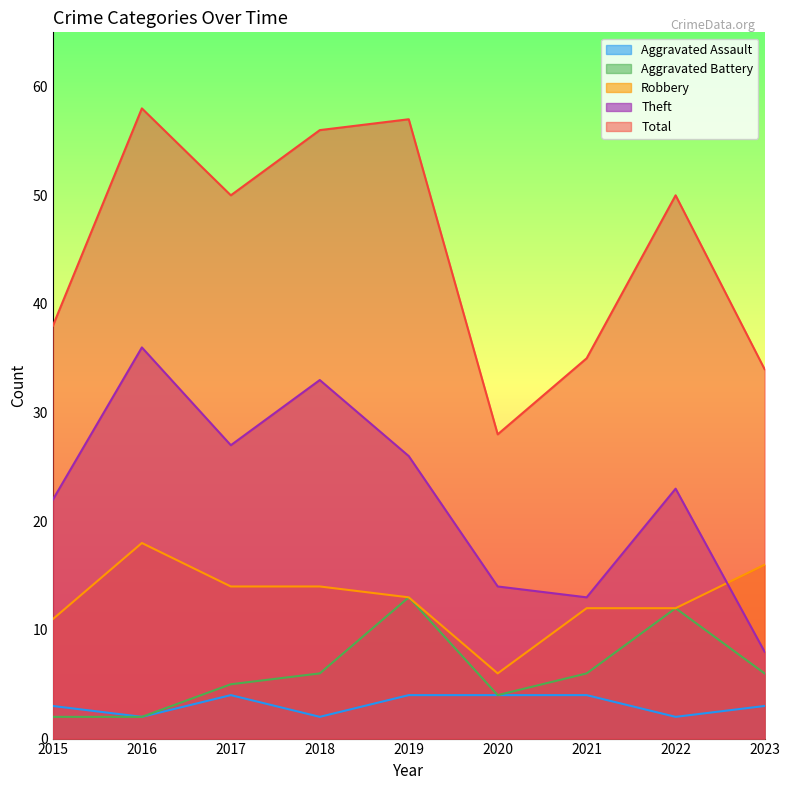

Which series has the largest range (max minus min)?

Total